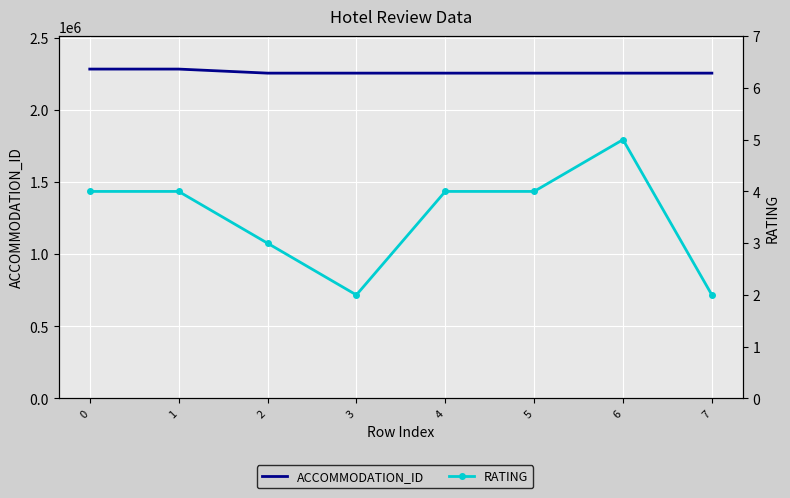

Count the number of categories in the chart.

8